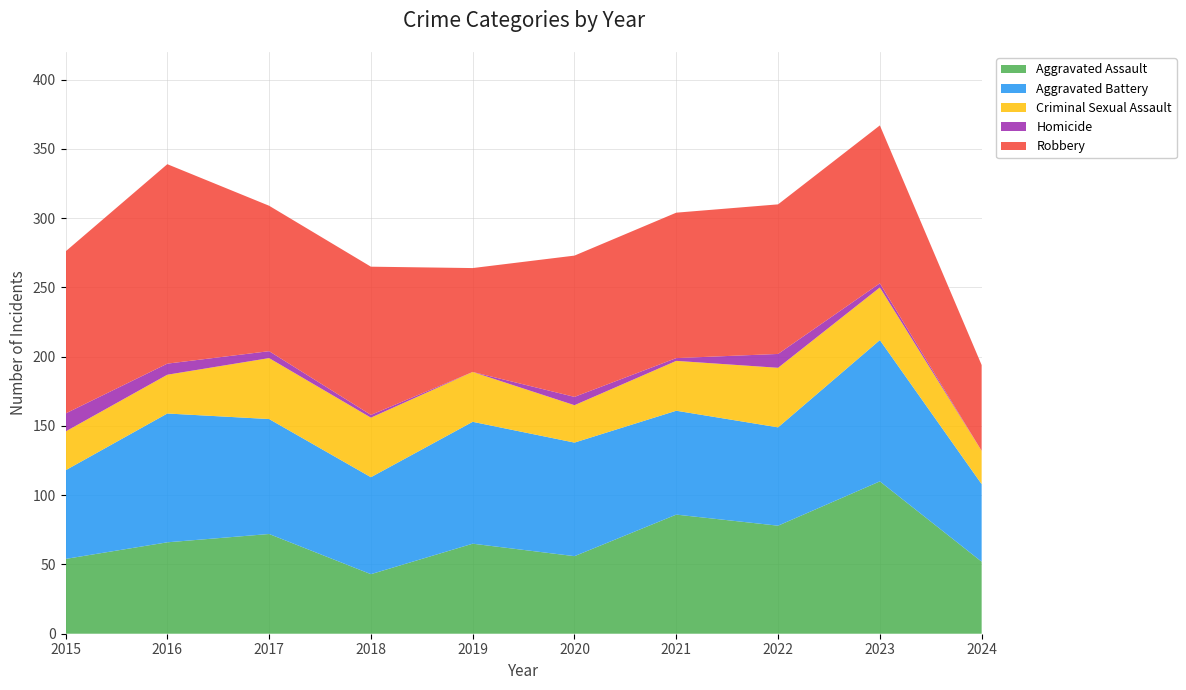

Reading left to right, what are all the values shown in this chart?

Aggravated Assault: 2015=54	2016=66	2017=72	2018=43	2019=65	2020=56	2021=86	2022=78	2023=110	2024=52
Aggravated Battery: 2015=64	2016=93	2017=83	2018=70	2019=88	2020=82	2021=75	2022=71	2023=102	2024=56
Criminal Sexual Assault: 2015=28	2016=28	2017=44	2018=43	2019=36	2020=27	2021=36	2022=43	2023=38	2024=24
Homicide: 2015=13	2016=8	2017=5	2018=2	2019=0	2020=6	2021=2	2022=10	2023=3	2024=0
Robbery: 2015=117	2016=144	2017=105	2018=107	2019=75	2020=102	2021=105	2022=108	2023=114	2024=62